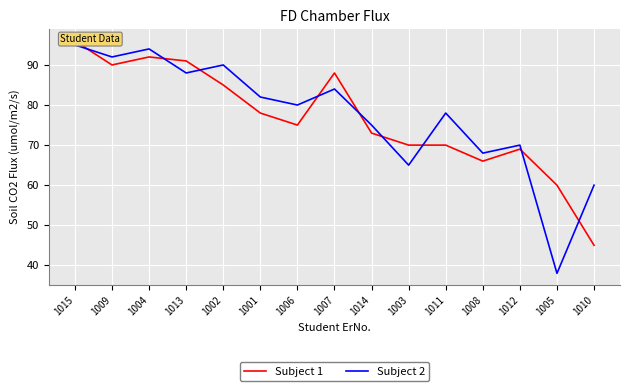

List the labels in order of Subject 2 value, largest first.

1015, 1004, 1009, 1002, 1013, 1007, 1001, 1006, 1011, 1014, 1012, 1008, 1003, 1010, 1005